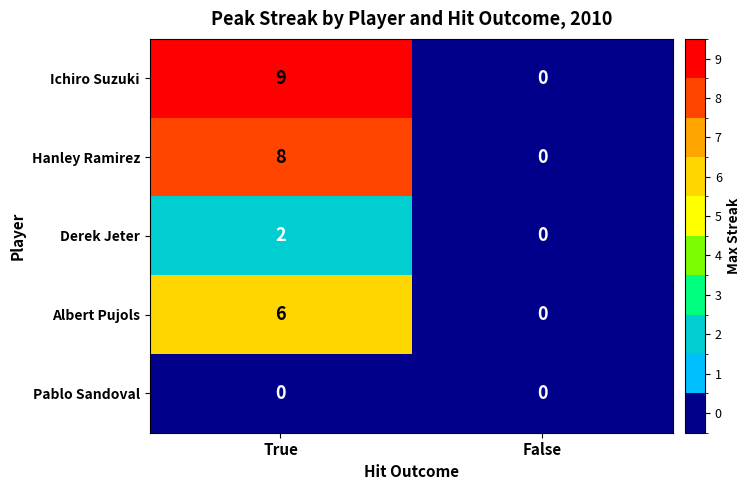

Reading left to right, transcribe all the data shown in this chart.

Ichiro Suzuki: True=9	False=0
Hanley Ramirez: True=8	False=0
Derek Jeter: True=2	False=0
Albert Pujols: True=6	False=0
Pablo Sandoval: True=0	False=0